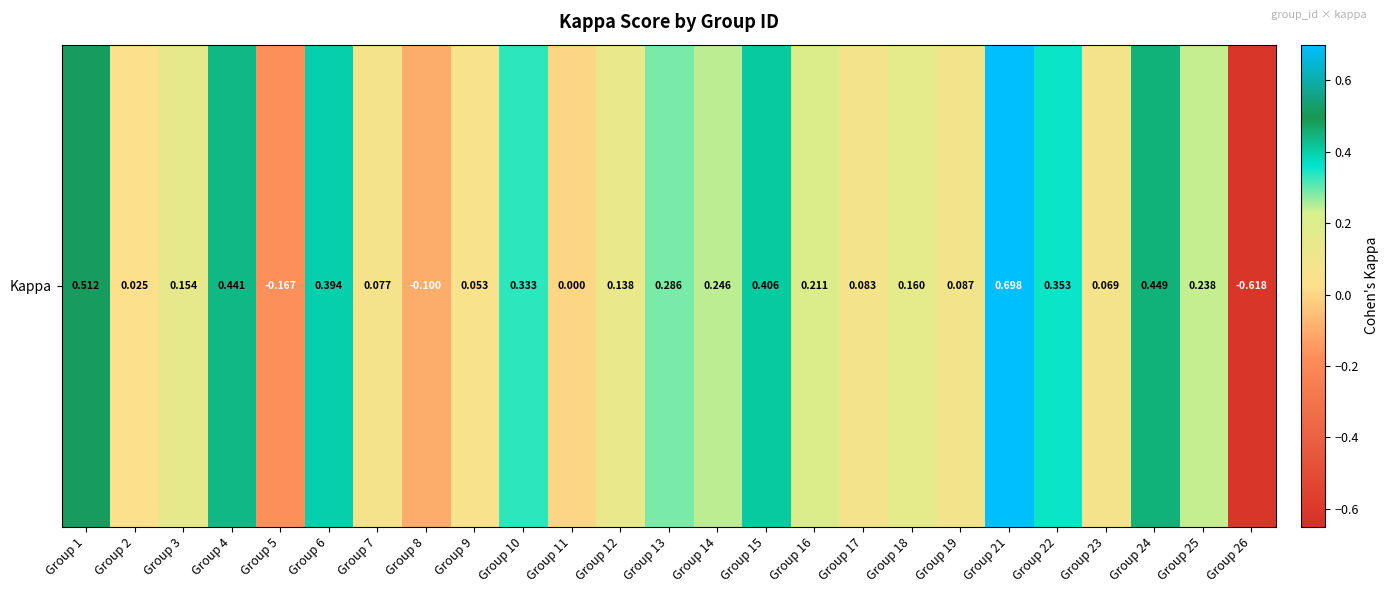

Reading left to right, list all the values displayed in this chart.

0.5	0.0	0.2	0.4	-0.2	0.4	0.1	-0.1	0.1	0.3	0.0	0.1	0.3	0.2	0.4	0.2	0.1	0.2	0.1	0.7	0.4	0.1	0.4	0.2	-0.6